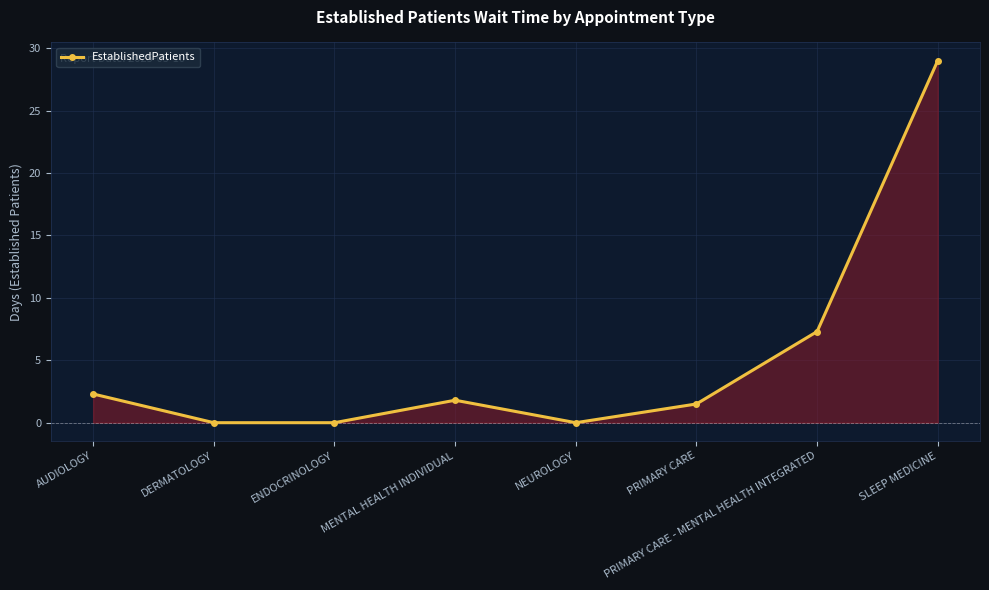

What is the difference between the maximum and second lowest values?

29.0